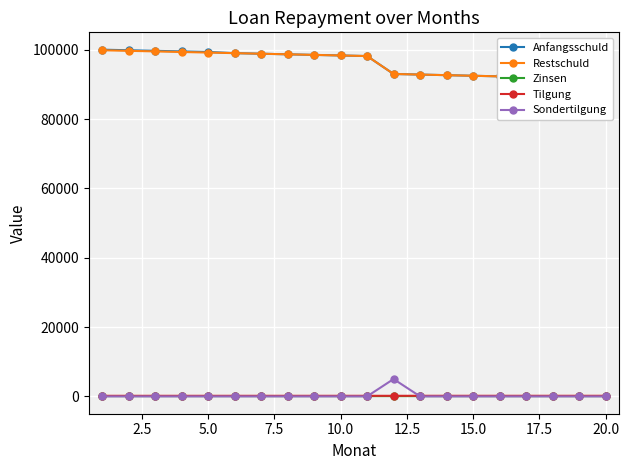

Is the value of Tilgung at 17 greater than the value of Restschuld at 12?

No